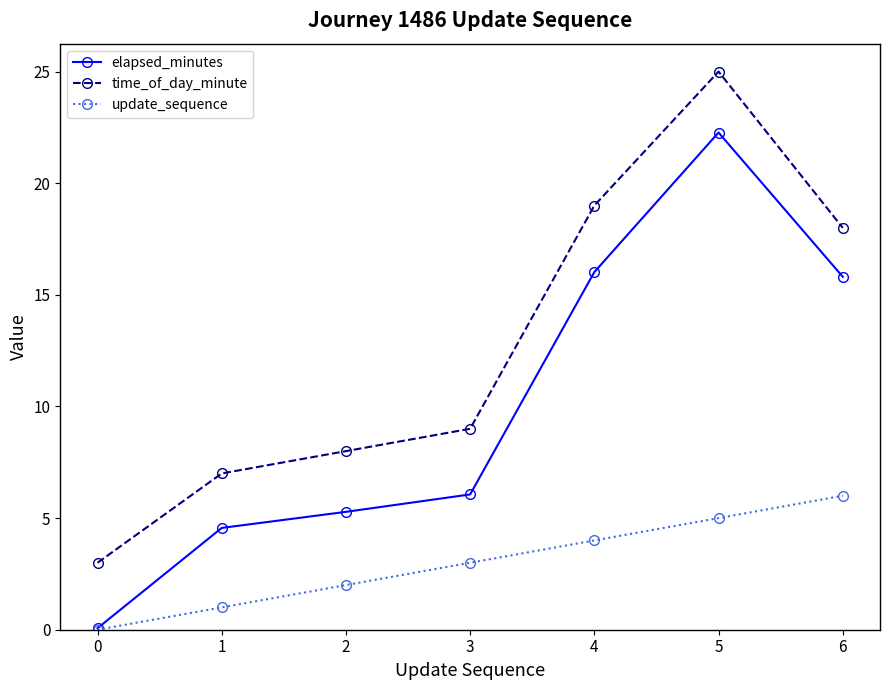

At which label is time_of_day_minute closest to 14?

6